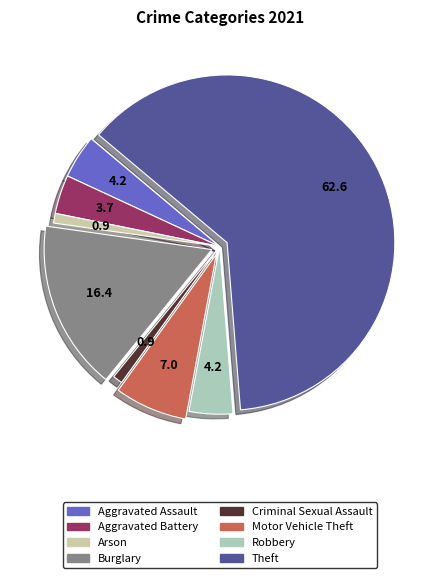

How many slices are in this pie chart?

8